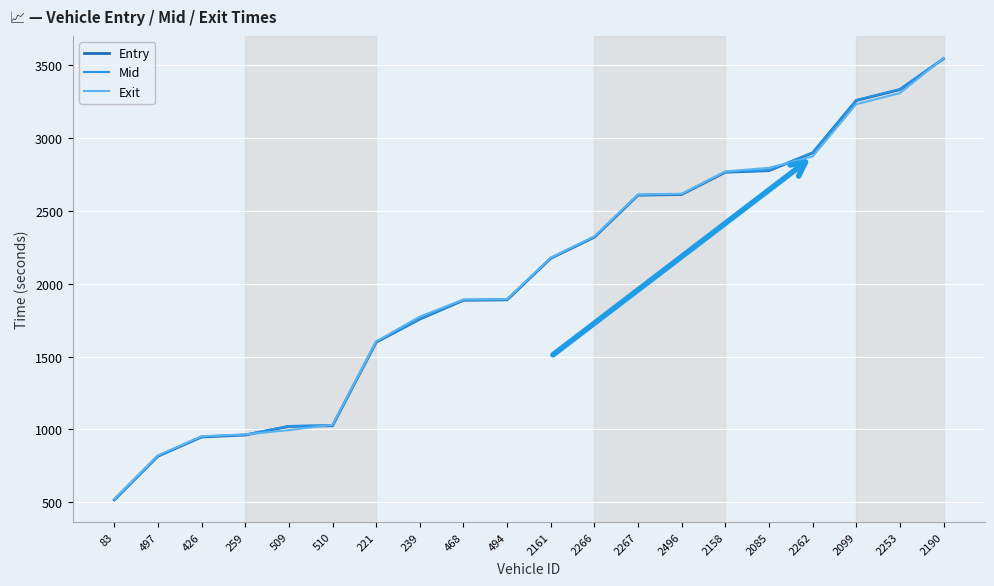

At which category does the chart reach its peak across all series?

2190